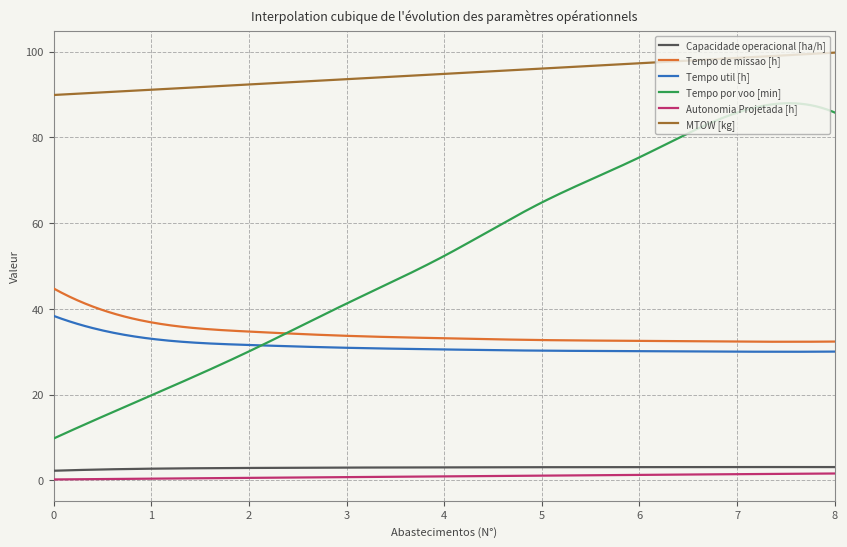

What is the highest value of the MTOW [kg] series?

99.8